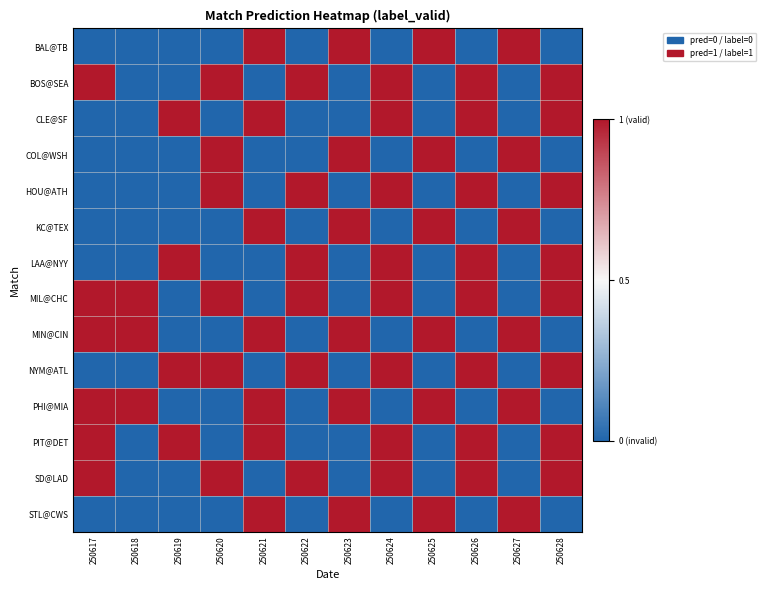

Between 250624 and 250625, which is larger?

250625